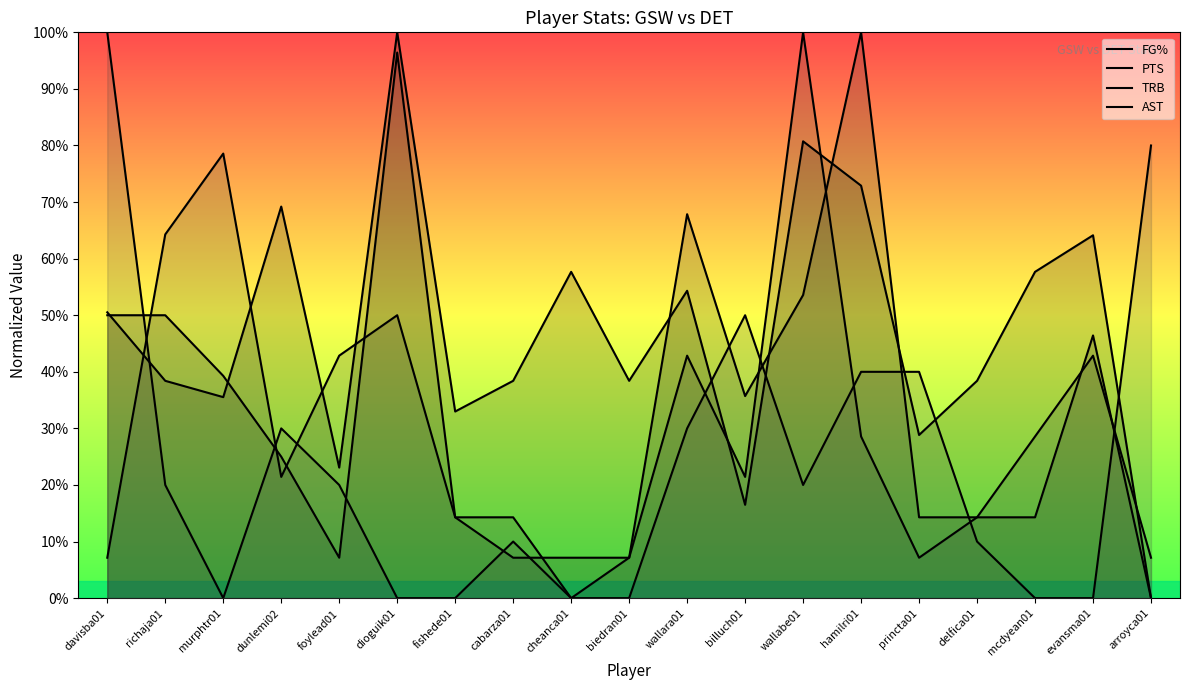

At how many categories does at least one series exceed 0?

19